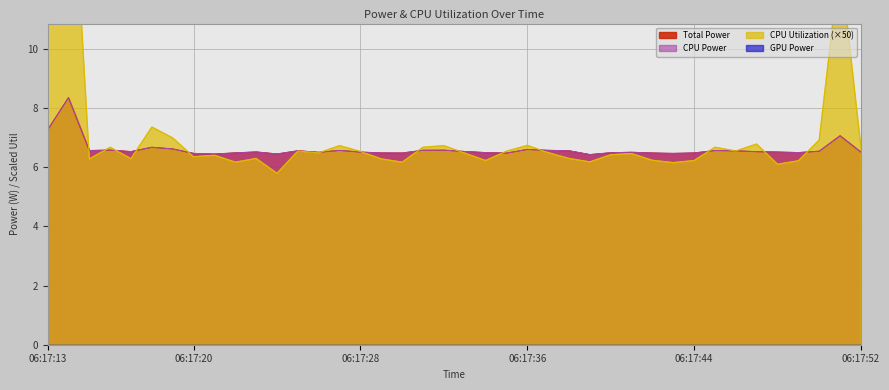

Where is the first local maximum for CPU Power?

06:17:14